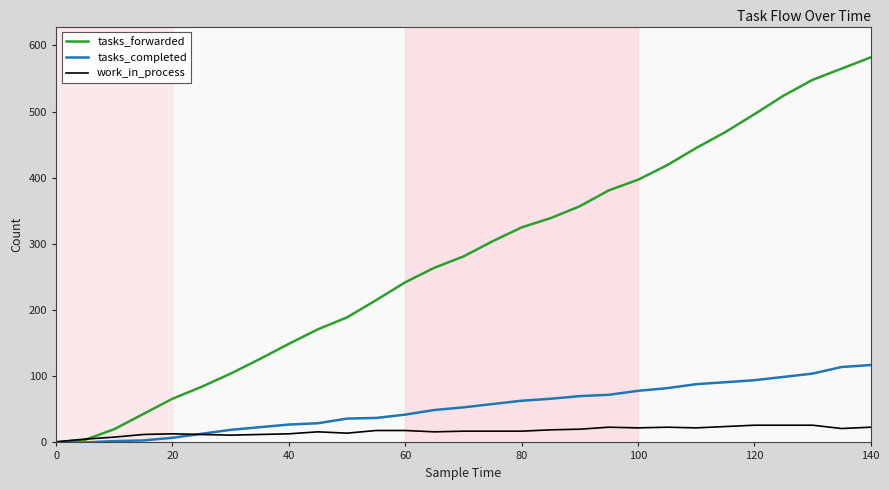

Which series has the largest range (max minus min)?

tasks_forwarded